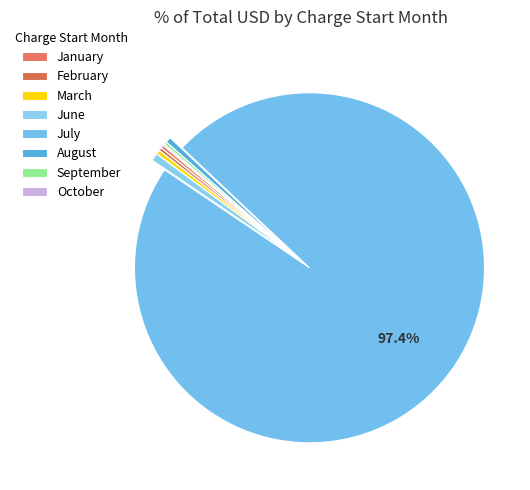

What is the total percentage of August and September?

0.2%